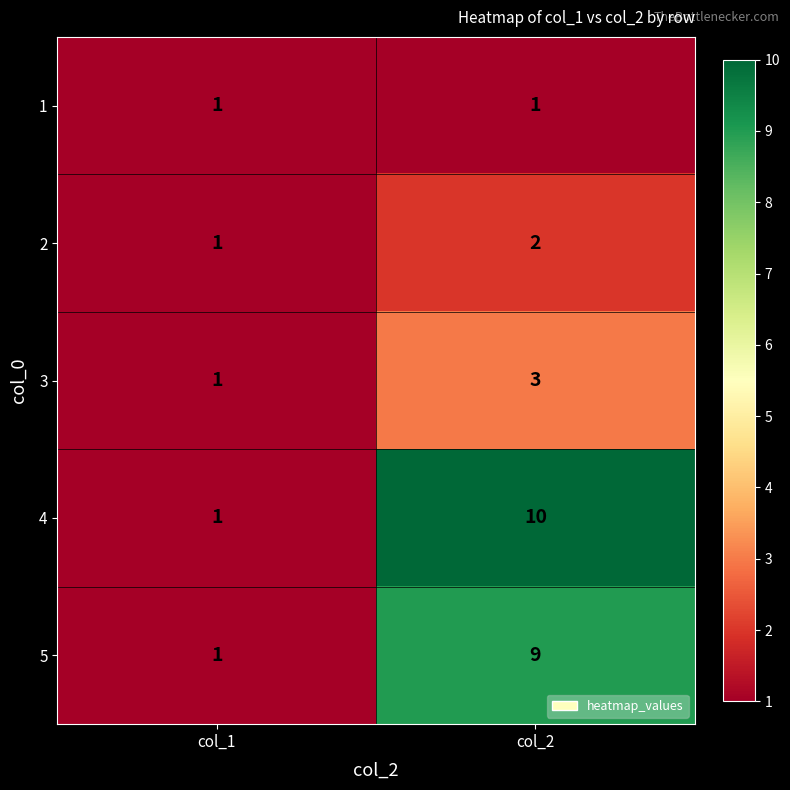

Rank the series by their maximum value, from lowest to highest.

1, 2, 3, 5, 4